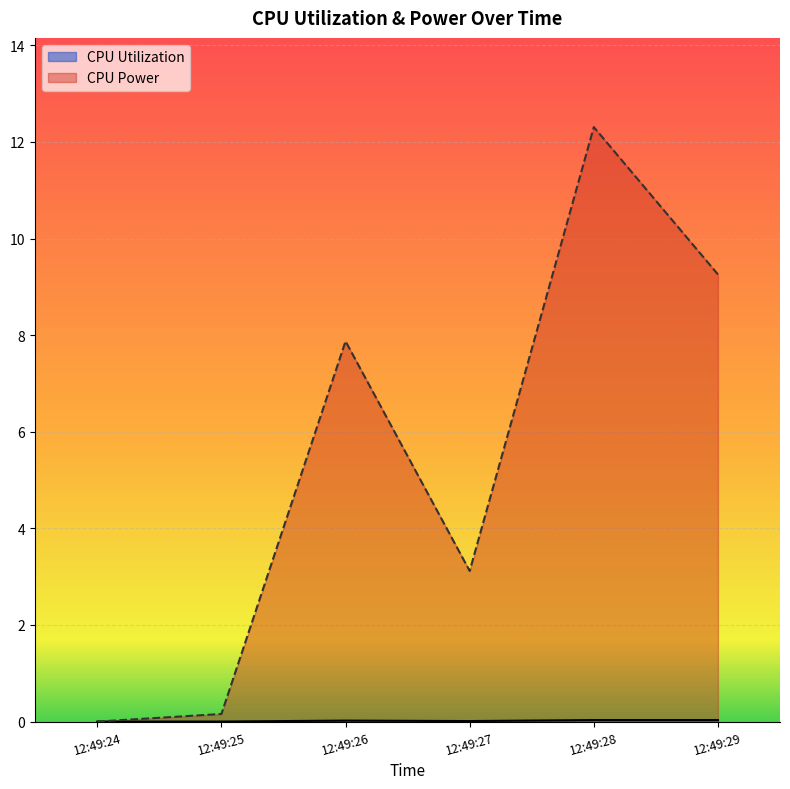

How many lines are shown in the chart?

2